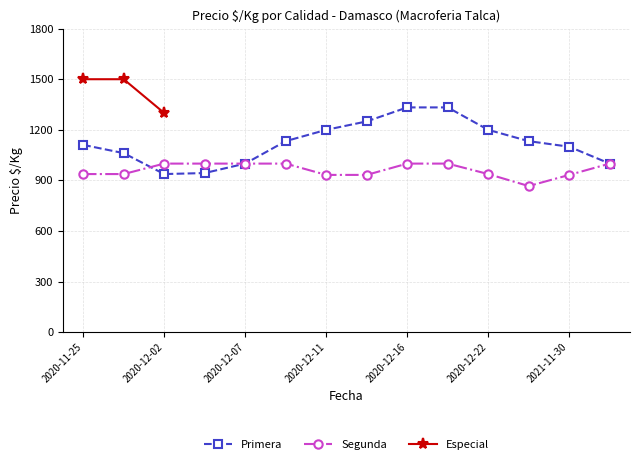

Does the chart display data point markers on the line(s)?

Yes